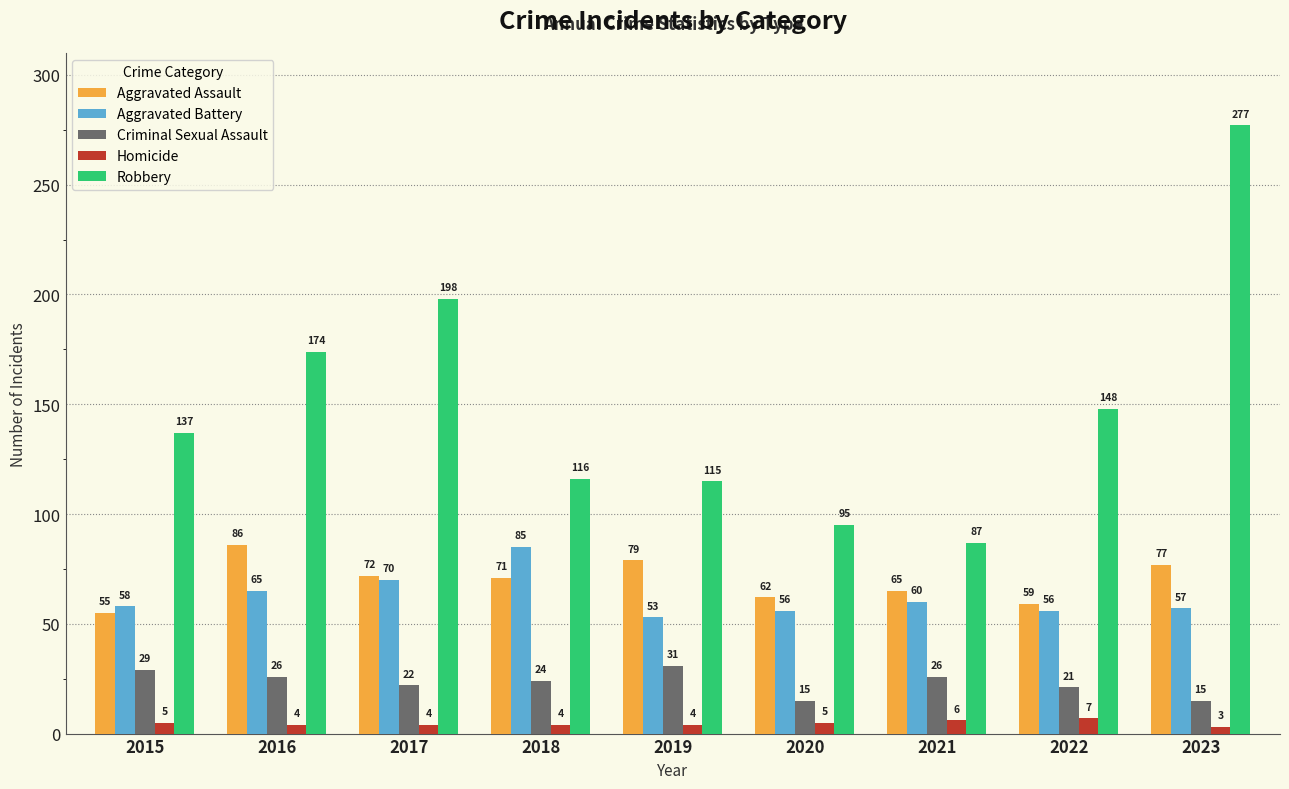

The value of Aggravated Battery at 2018 is 85. True or false?

True